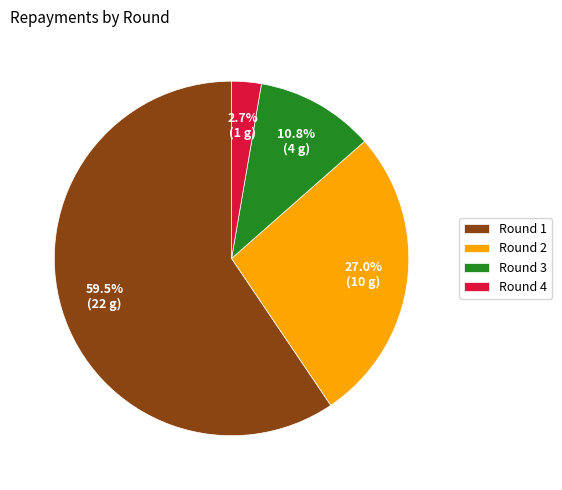

Which category has the smallest portion of the pie?

Round 4